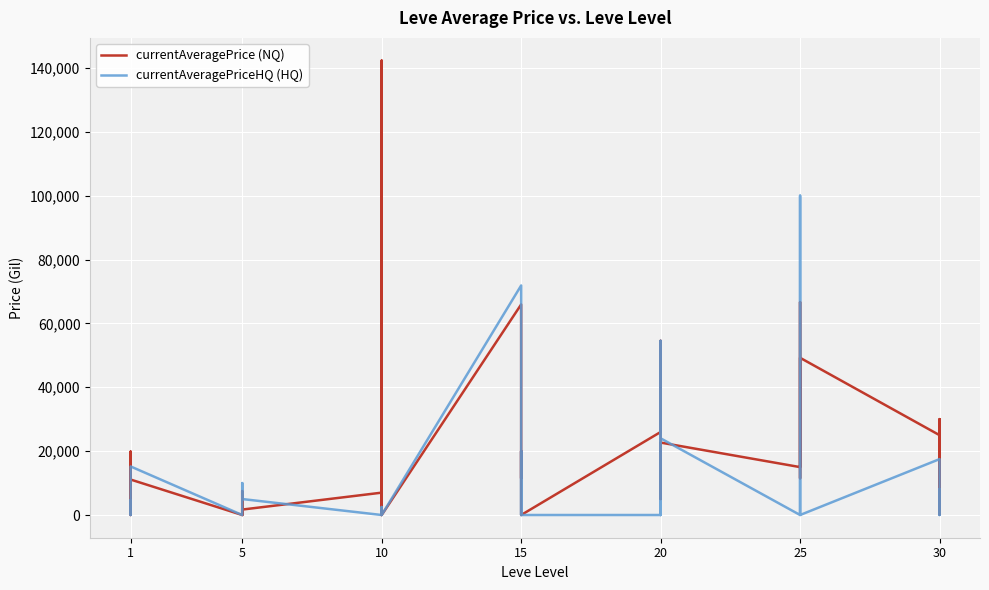

The value of currentAveragePrice (NQ) at 25 is 19975.6. True or false?

False